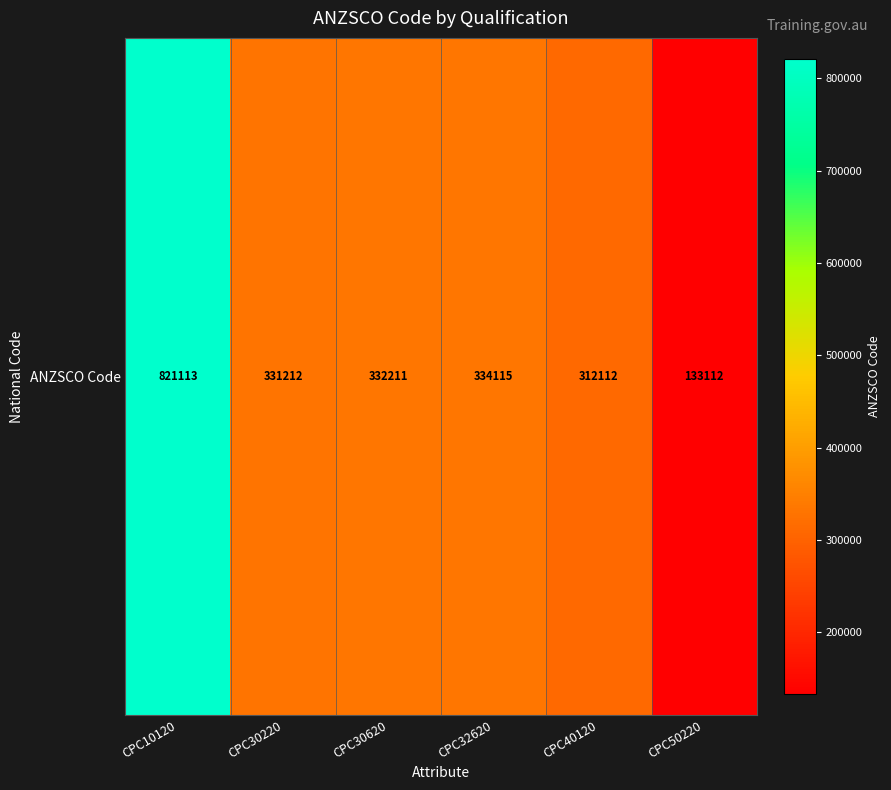

Approximately how many times larger is the value at CPC30220 compared to CPC10120?

0.4